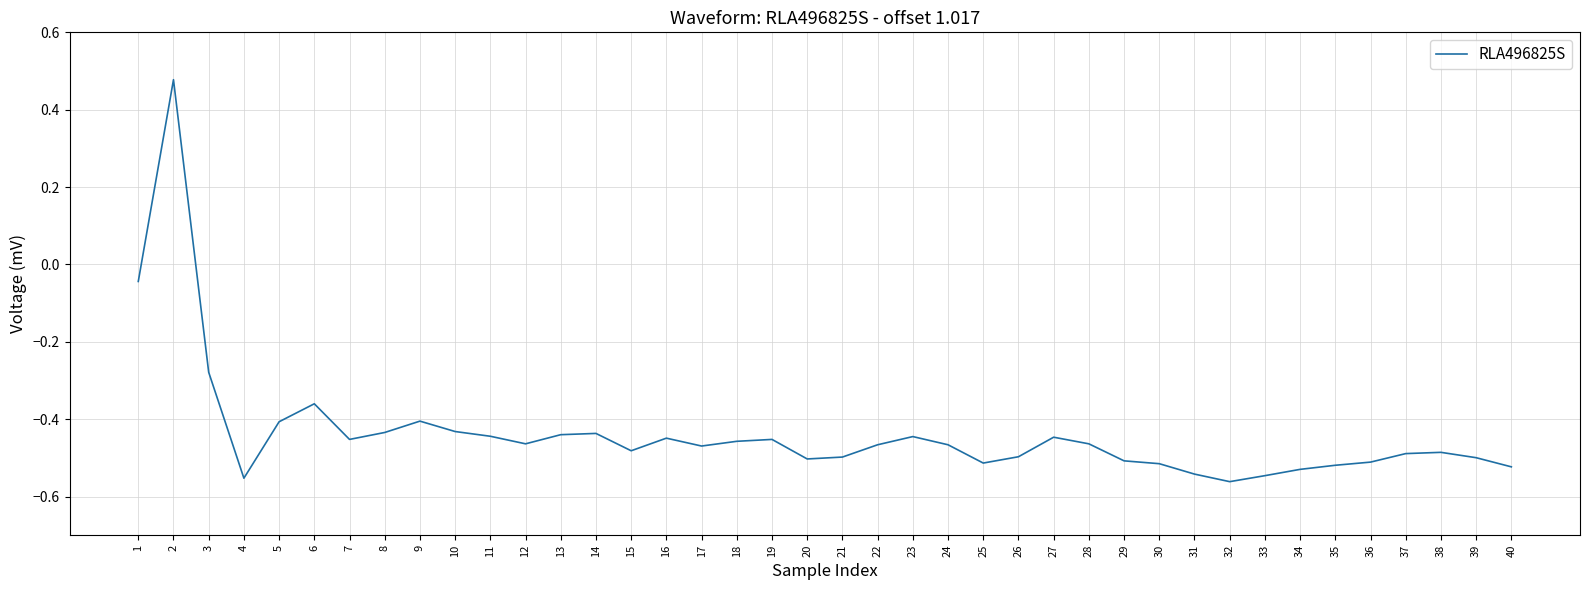

Which has a higher value, 12 or 32?

12